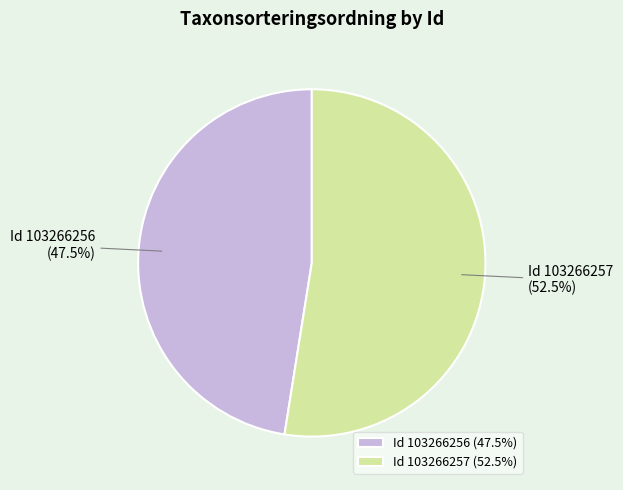

Rank the categories by value from lowest to highest.

Id 103266256 (47.5%), Id 103266257 (52.5%)